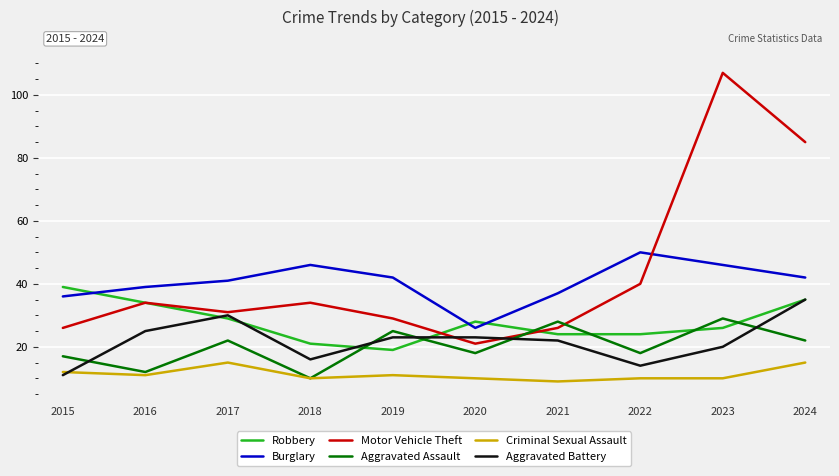

What is the difference between the second highest and minimum values in the Robbery series?

16